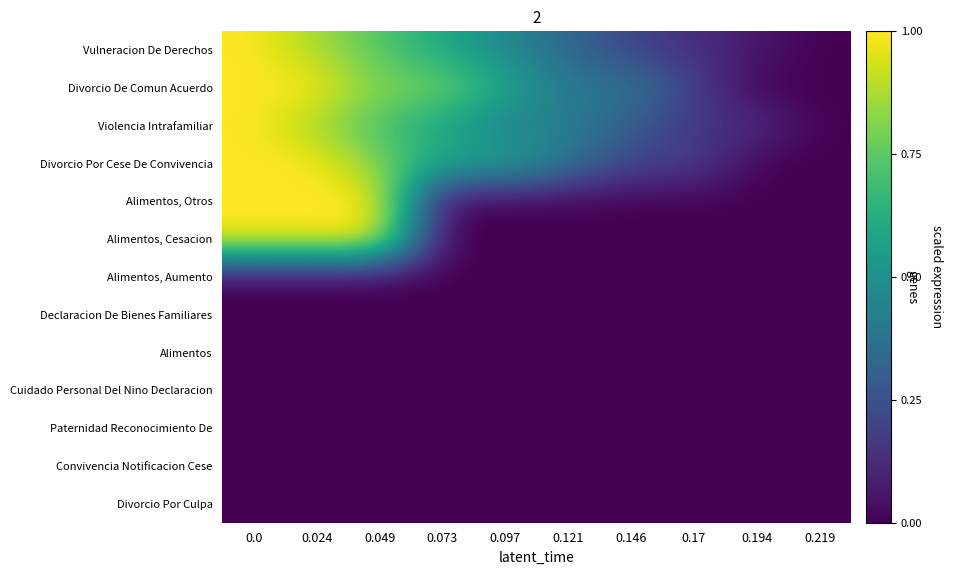

List the series in order of their peak value, highest first.

Vulneracion De Derechos, Divorcio De Comun Acuerdo, Violencia Intrafamiliar, Divorcio Por Cese De Convivencia, Alimentos, Otros, Alimentos, Cesacion, Alimentos, Aumento, Declaracion De Bienes Familiares, Alimentos, Cuidado Personal Del Nino Declaracion, Paternidad Reconocimiento De, Convivencia Notificacion Cese, Divorcio Por Culpa